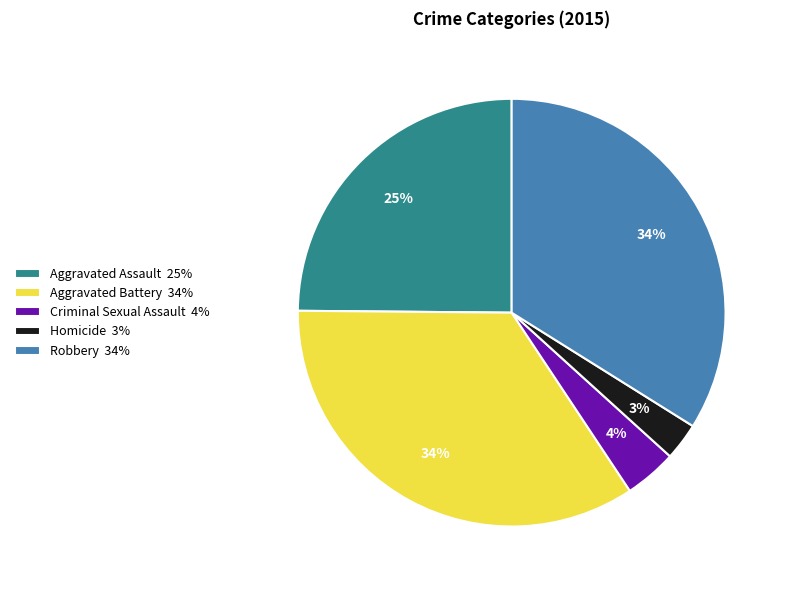

To the nearest percent, what is the average slice percentage?

20%